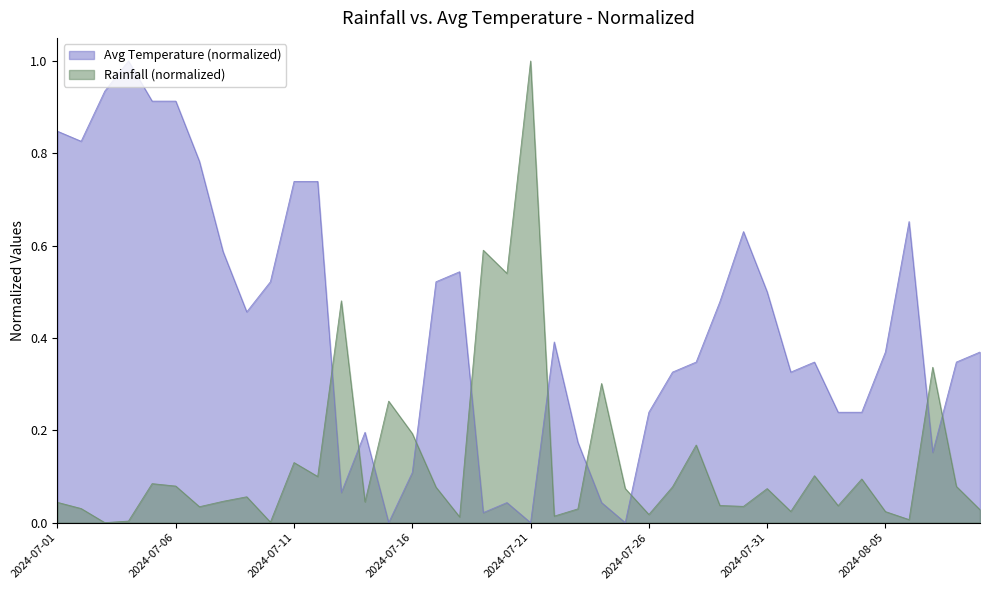

Reading right to left, transcribe all the data shown in this chart.

rainfall_mm: 2024-08-09=0.0	2024-08-08=0.1	2024-08-07=0.3	2024-08-06=0.0	2024-08-05=0.0	2024-08-04=0.1	2024-08-03=0.0	2024-08-02=0.1	2024-08-01=0.0	2024-07-31=0.1	2024-07-30=0.0	2024-07-29=0.0	2024-07-28=0.2	2024-07-27=0.1	2024-07-26=0.0	2024-07-25=0.1	2024-07-24=0.3	2024-07-23=0.0	2024-07-22=0.0	2024-07-21=1.0	2024-07-20=0.5	2024-07-19=0.6	2024-07-18=0.0	2024-07-17=0.1	2024-07-16=0.2	2024-07-15=0.3	2024-07-14=0.0	2024-07-13=0.5	2024-07-12=0.1	2024-07-11=0.1	2024-07-10=0.0	2024-07-09=0.1	2024-07-08=0.0	2024-07-07=0.0	2024-07-06=0.1	2024-07-05=0.1	2024-07-04=0.0	2024-07-03=0.0	2024-07-02=0.0	2024-07-01=0.0
avg_temp_c: 2024-08-09=0.4	2024-08-08=0.3	2024-08-07=0.2	2024-08-06=0.7	2024-08-05=0.4	2024-08-04=0.2	2024-08-03=0.2	2024-08-02=0.3	2024-08-01=0.3	2024-07-31=0.5	2024-07-30=0.6	2024-07-29=0.5	2024-07-28=0.3	2024-07-27=0.3	2024-07-26=0.2	2024-07-25=0.0	2024-07-24=0.0	2024-07-23=0.2	2024-07-22=0.4	2024-07-21=0.0	2024-07-20=0.0	2024-07-19=0.0	2024-07-18=0.5	2024-07-17=0.5	2024-07-16=0.1	2024-07-15=0.0	2024-07-14=0.2	2024-07-13=0.1	2024-07-12=0.7	2024-07-11=0.7	2024-07-10=0.5	2024-07-09=0.5	2024-07-08=0.6	2024-07-07=0.8	2024-07-06=0.9	2024-07-05=0.9	2024-07-04=1.0	2024-07-03=0.9	2024-07-02=0.8	2024-07-01=0.8